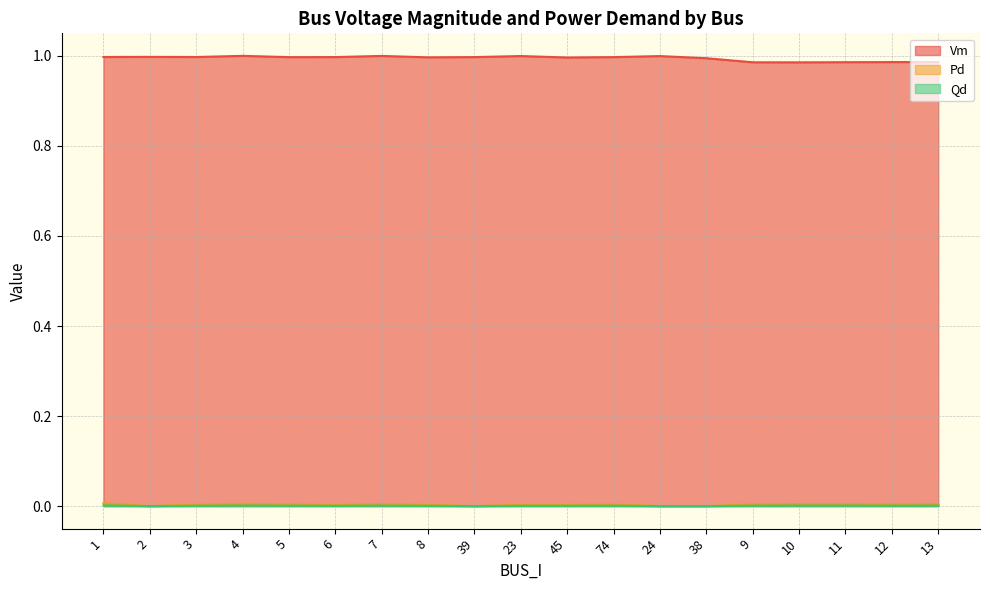

True or false: Qd and Vm cross at least once.

False